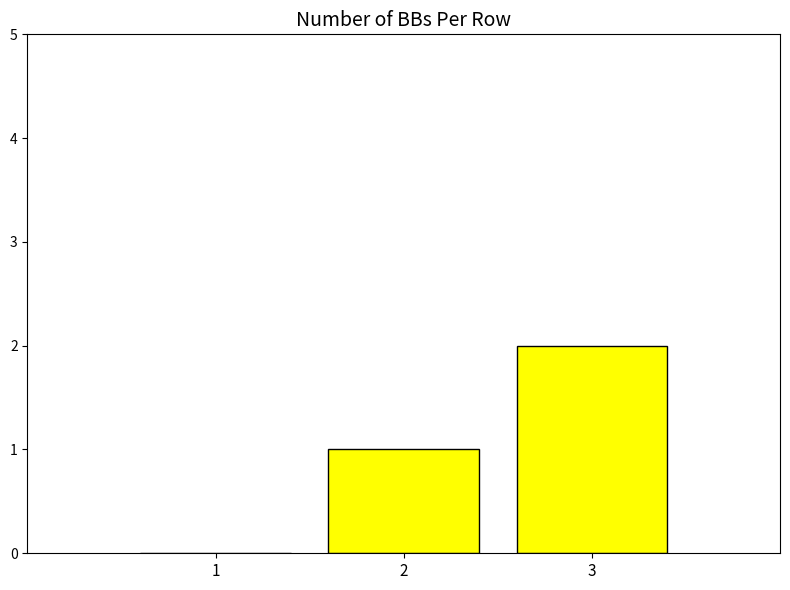

Reading right to left, list all the values displayed in this chart.

3=2	2=1	1=0